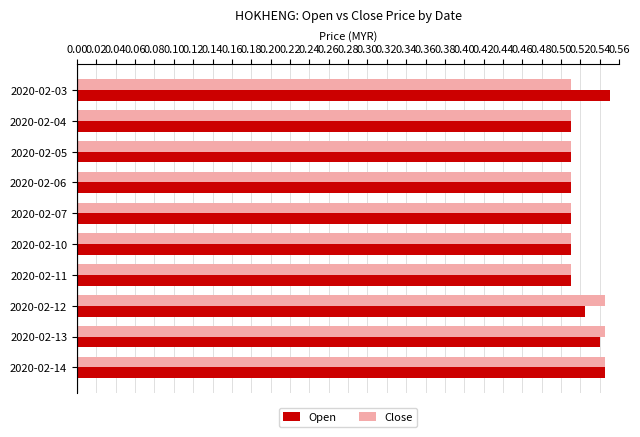

At which category does the chart reach its peak across all series?

2020-02-03